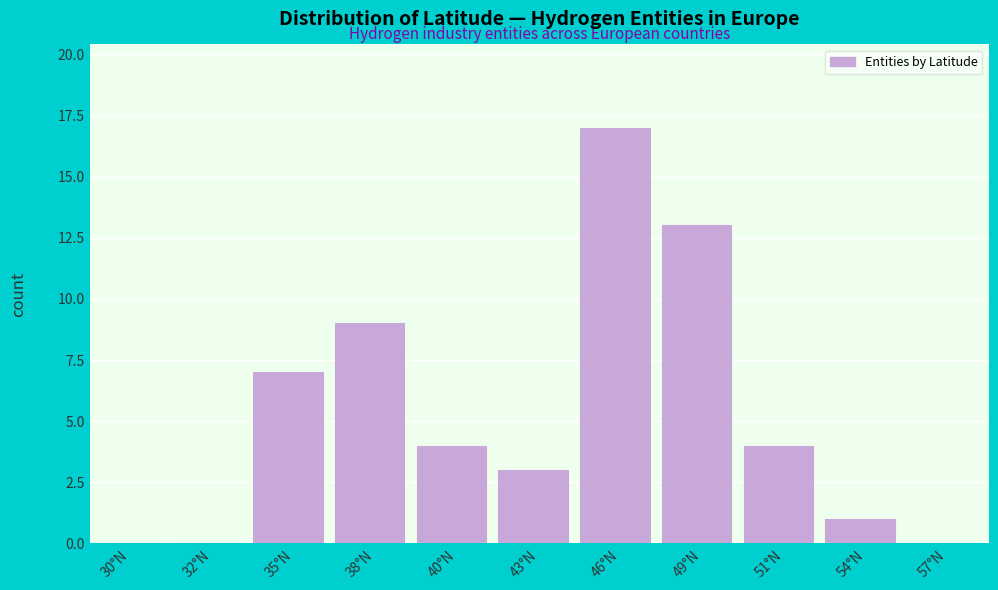

Reading left to right, extract all data points from this chart.

30°N=0	32°N=0	35°N=7	38°N=9	40°N=4	43°N=3	46°N=17	49°N=13	51°N=4	54°N=1	57°N=0